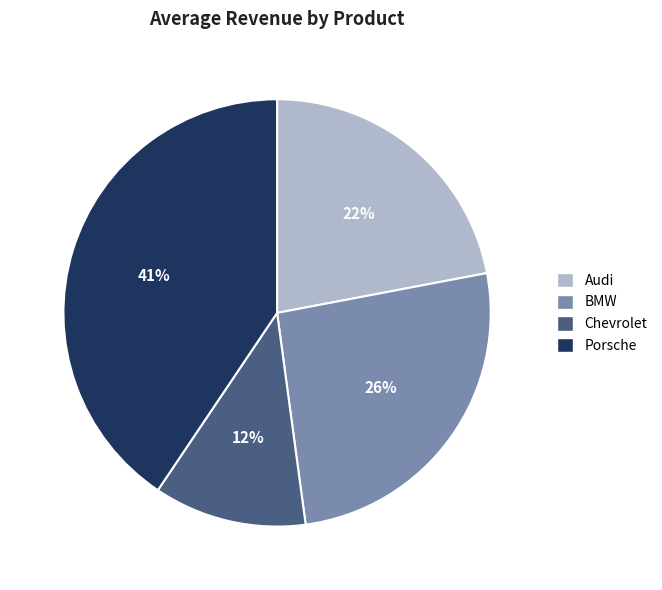

What percentage is the Chevrolet slice, to the nearest percent?

12%